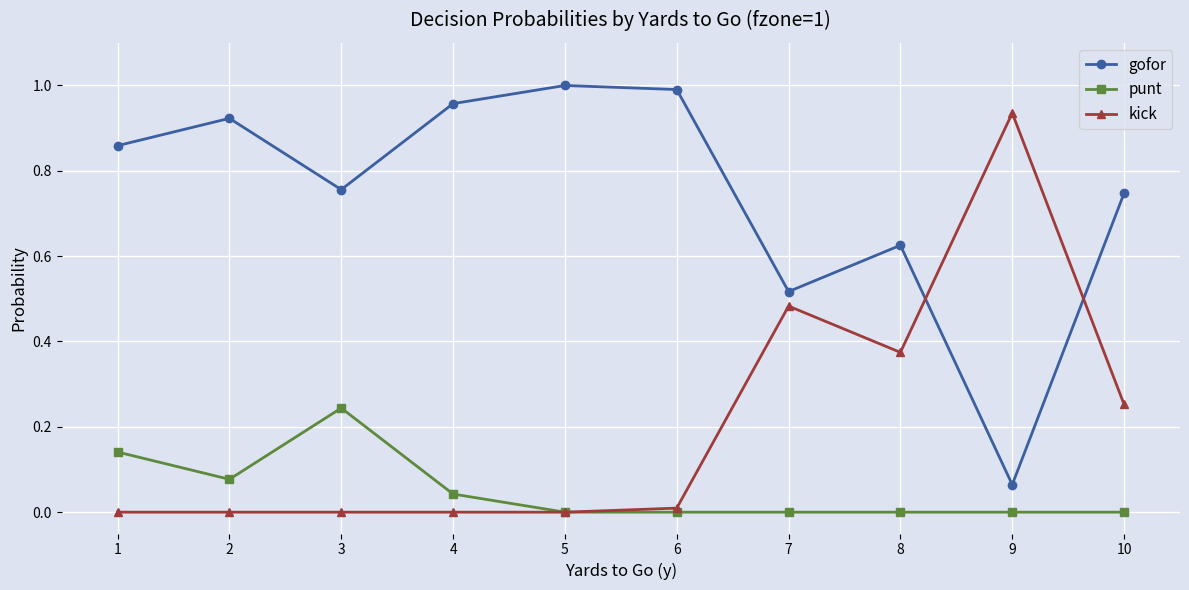

Which category has the highest value in the gofor series?

5